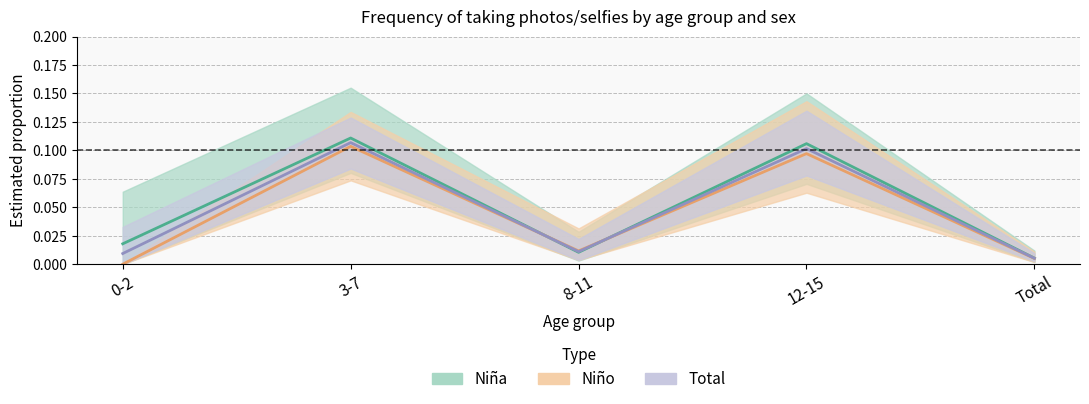

What is the label of the 4th point from the left?

12-15